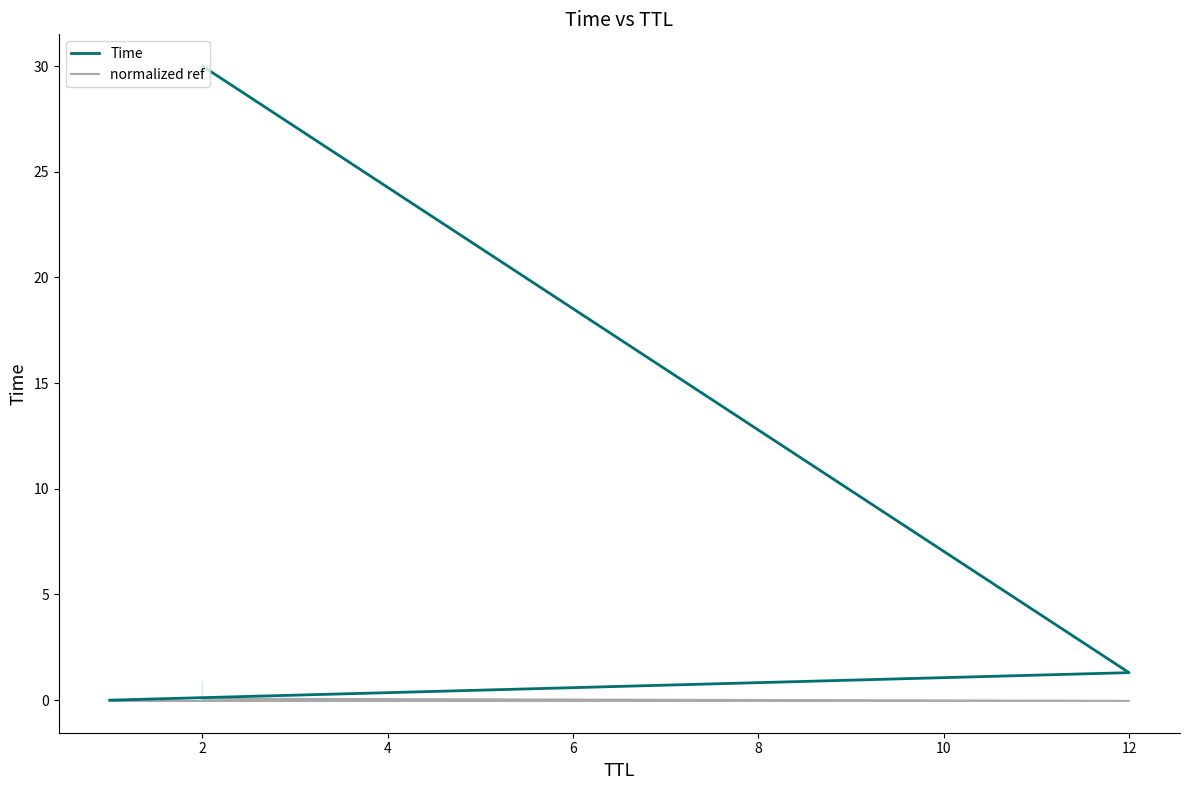

What is the difference between the maximum and second lowest values in the Time series?

28.7